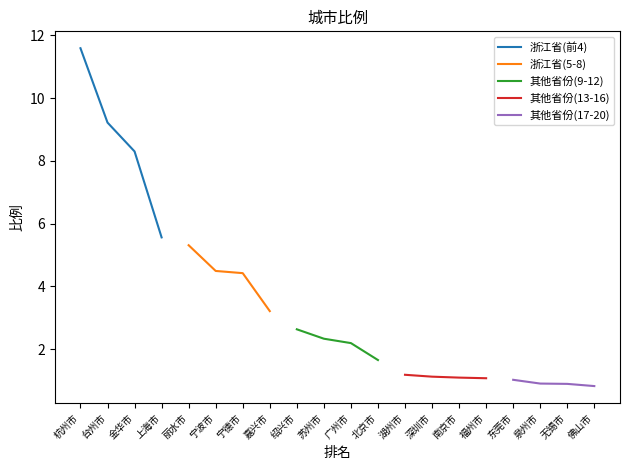

True or false: 其他省份(13-16) has more than 1 interior local peaks.

False